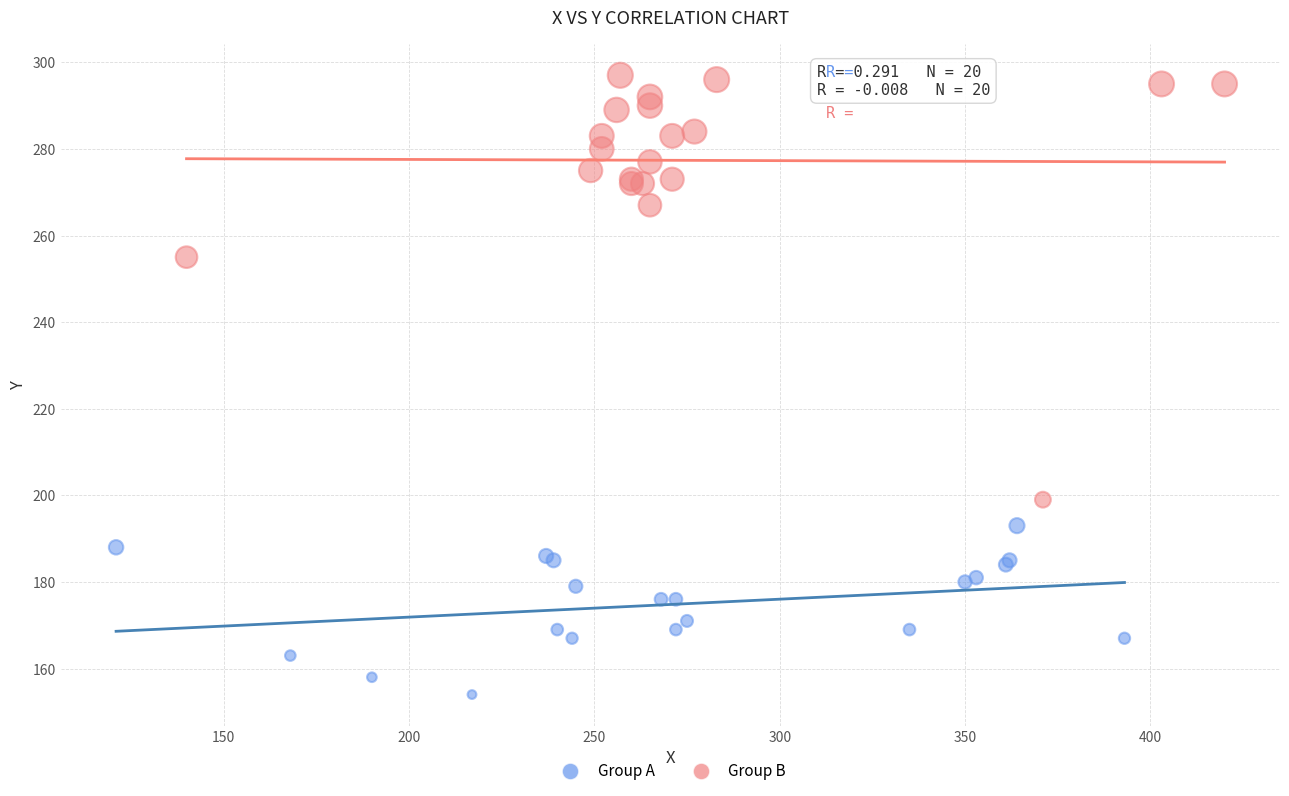

Which series has the widest spread of Y values?

Group B